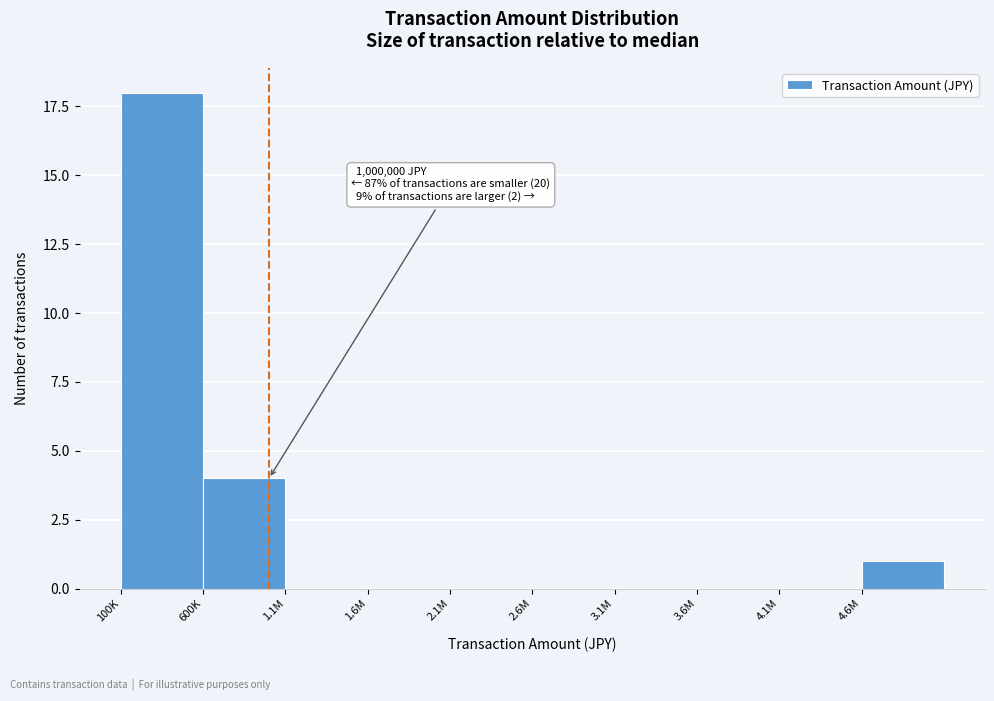

Reading right to left, extract all data points from this chart.

4.6M=1	4.1M=0	3.6M=0	3.1M=0	2.6M=0	2.1M=0	1.6M=0	1.1M=0	600K=4	100K=18